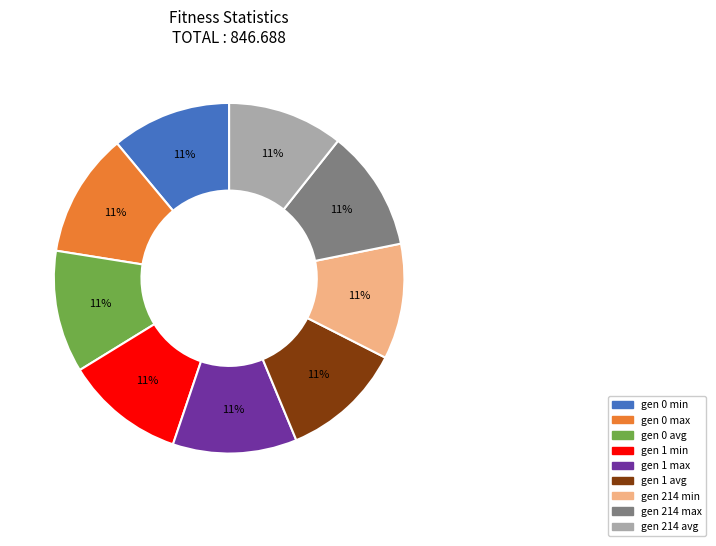

The gen 214 min slice represents 17% of the pie. True or false?

False